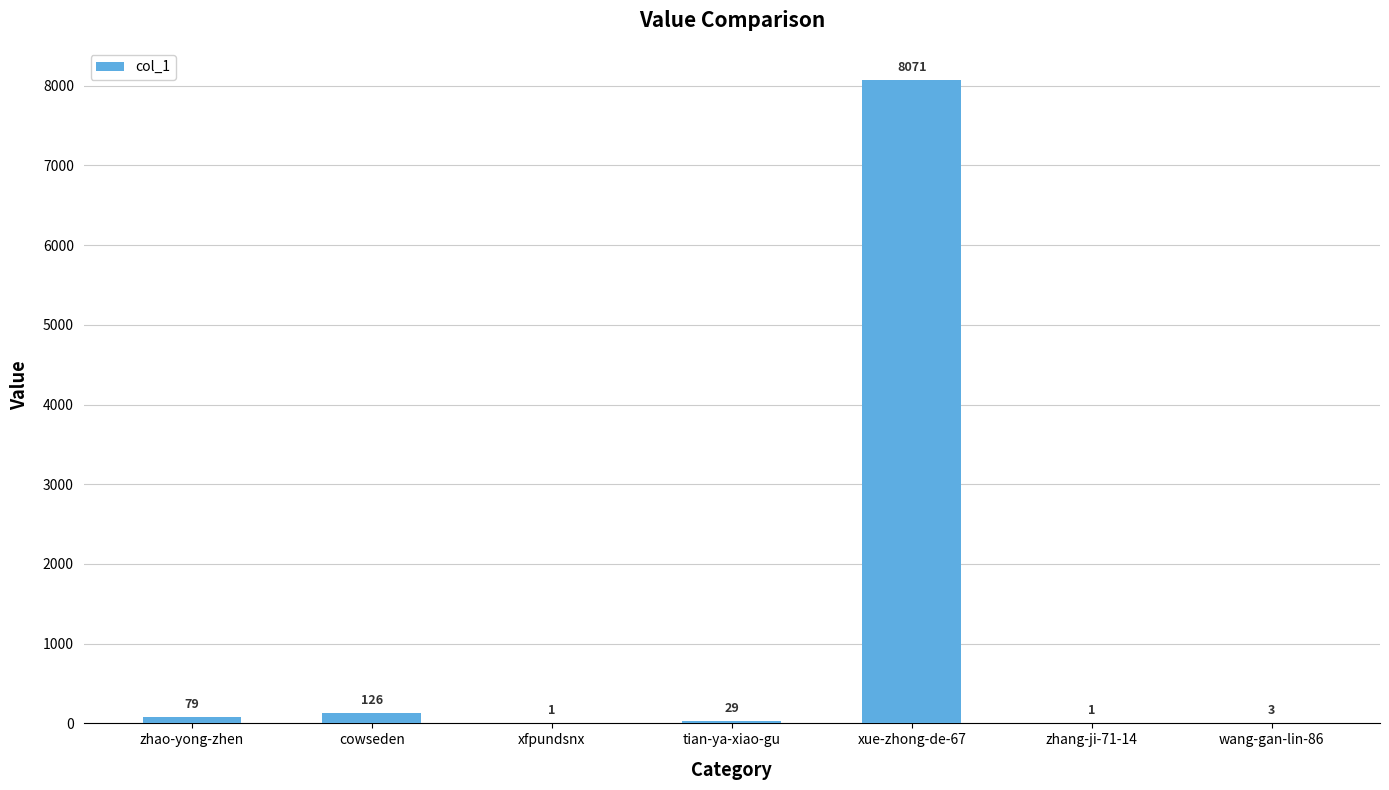

At which label is the value closest to 4036?

cowseden